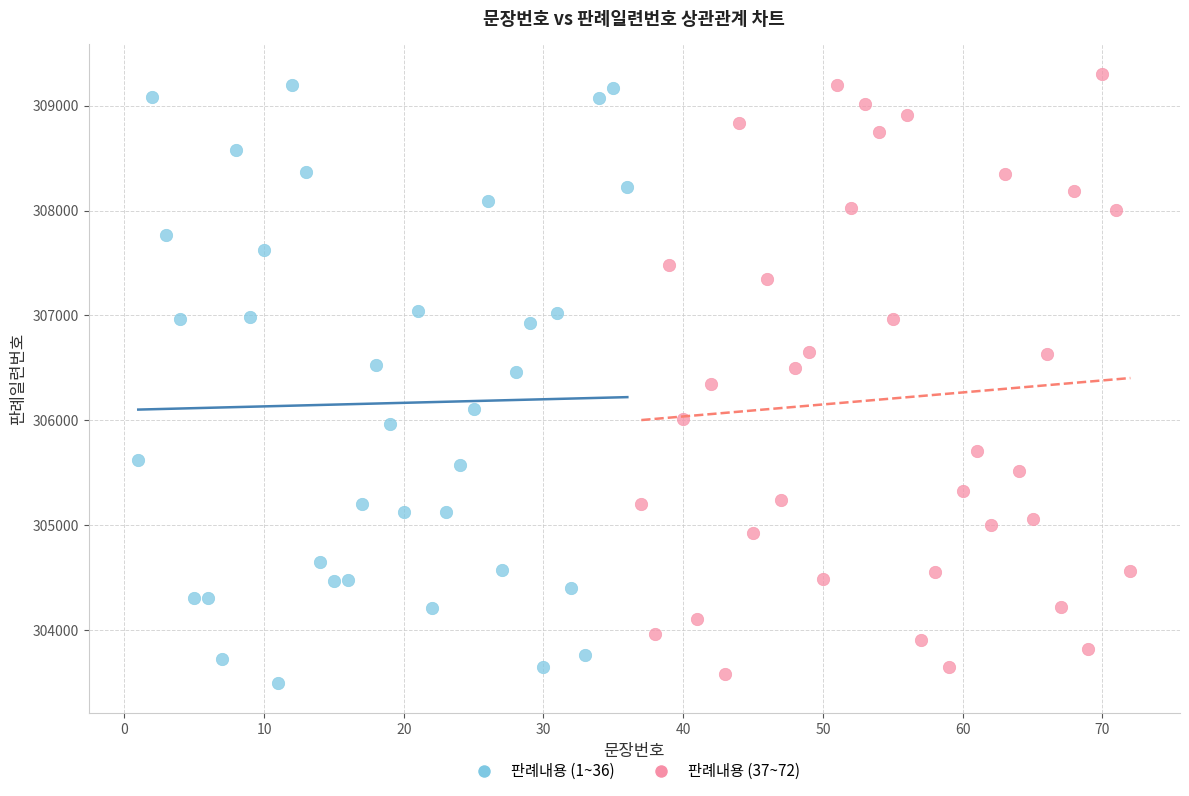

What are all the series names shown in the legend?

판례내용 (1~36), 판례내용 (37~72)